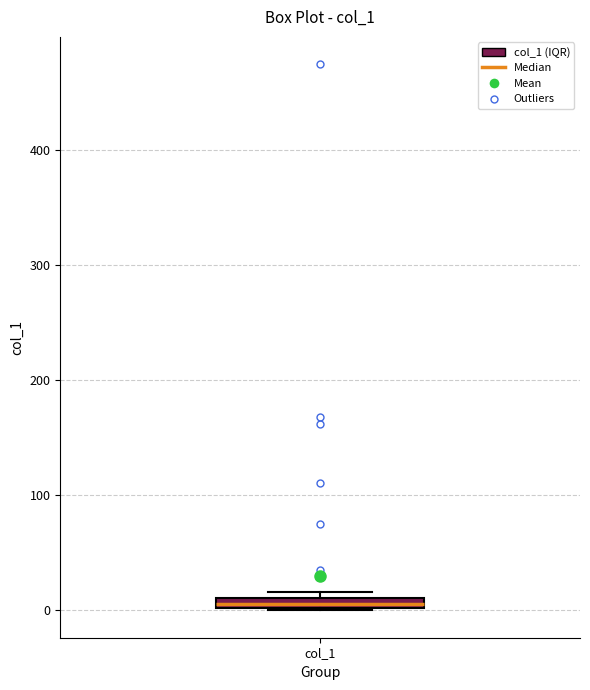

Where is the lower edge of the box for col_1 on the y-axis? The values are not printed on the chart, so give them approximately, as read against the axis.

0